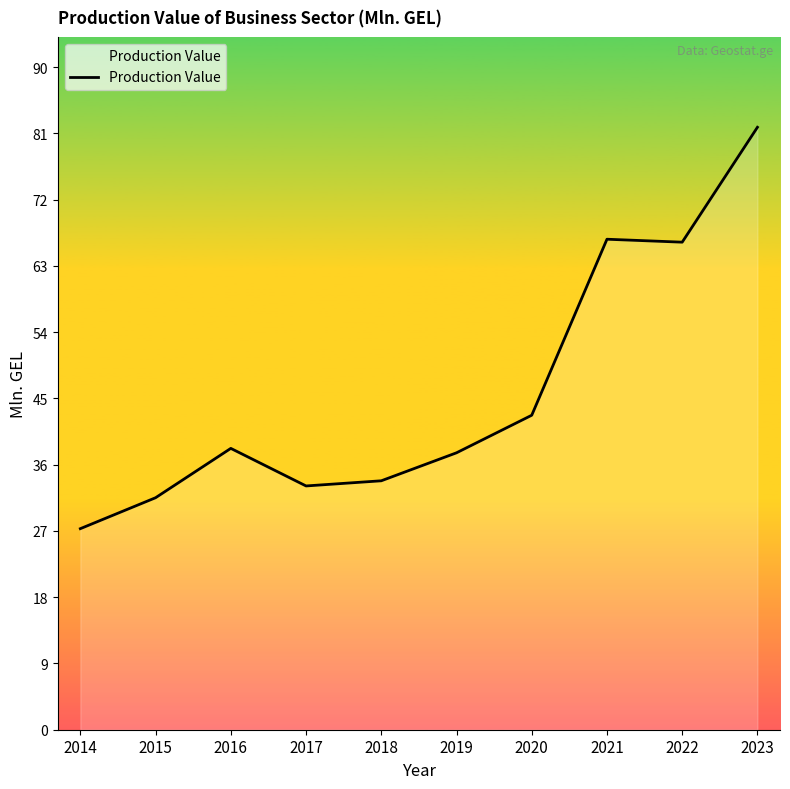

Approximately how many times larger is the value at 2017 compared to 2020?

0.8